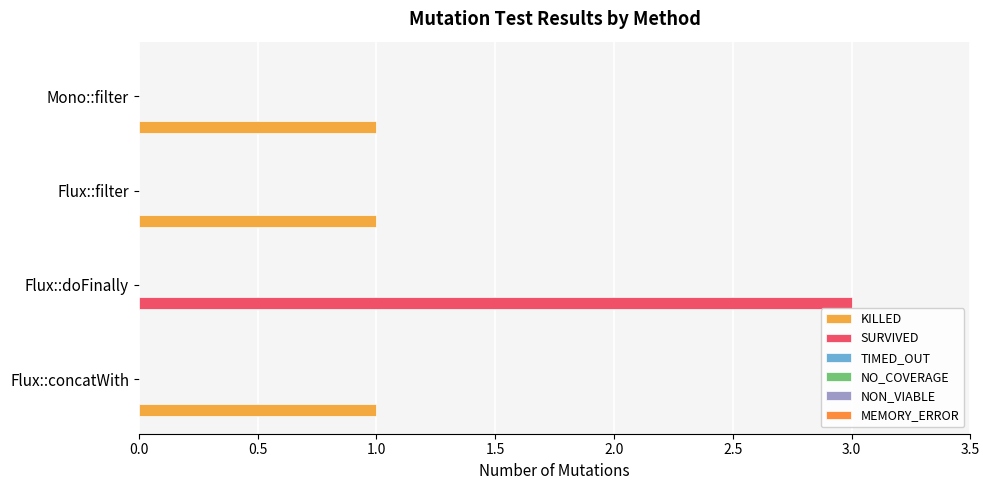

Reading left to right, what are all the values shown in this chart?

KILLED: 1.0	0.0	1.0	1.0
SURVIVED: 0.0	3.0	0.0	0.0
TIMED_OUT: 0.1	0.1	0.1	0.1
NO_COVERAGE: 0.1	0.1	0.1	0.1
NON_VIABLE: 0.1	0.1	0.1	0.1
MEMORY_ERROR: 0.1	0.1	0.1	0.1